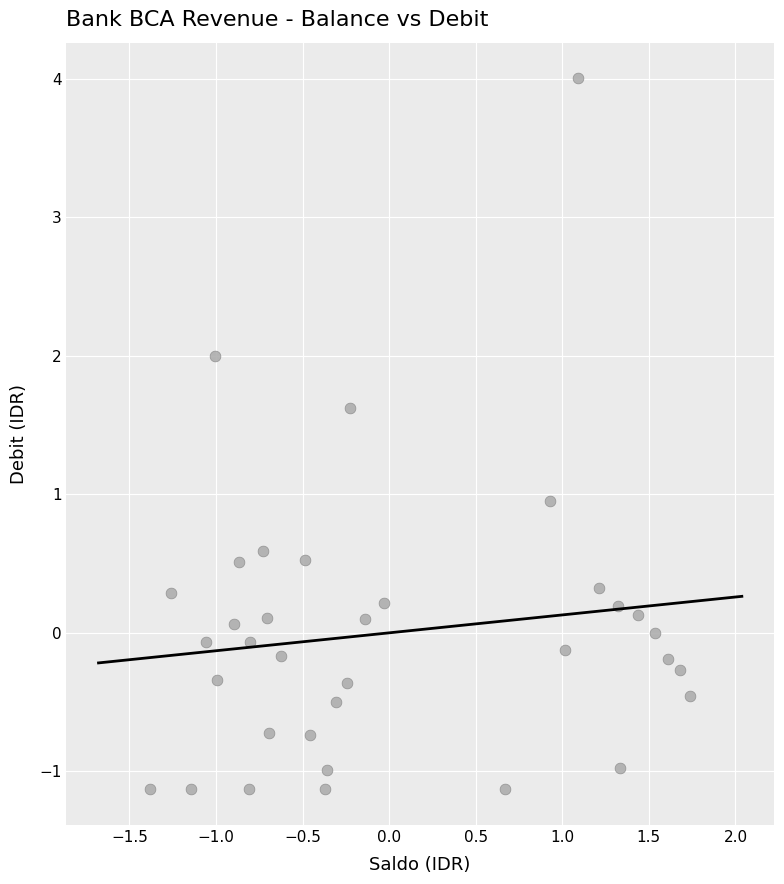

What is the range of X values (max minus min)?

3.1